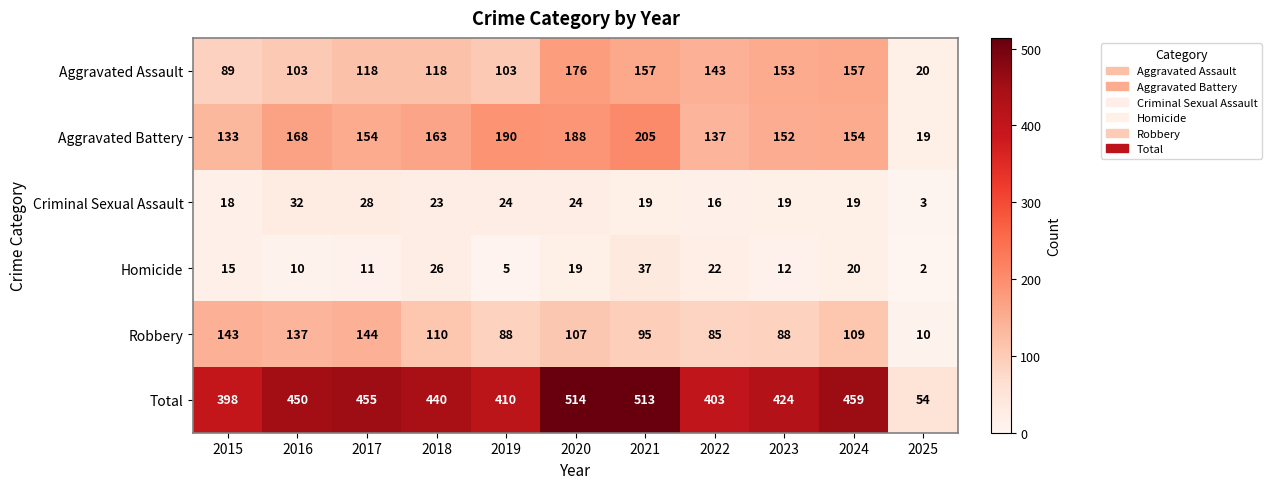

What value does the Criminal Sexual Assault series have at 2022, to the nearest 10?

20